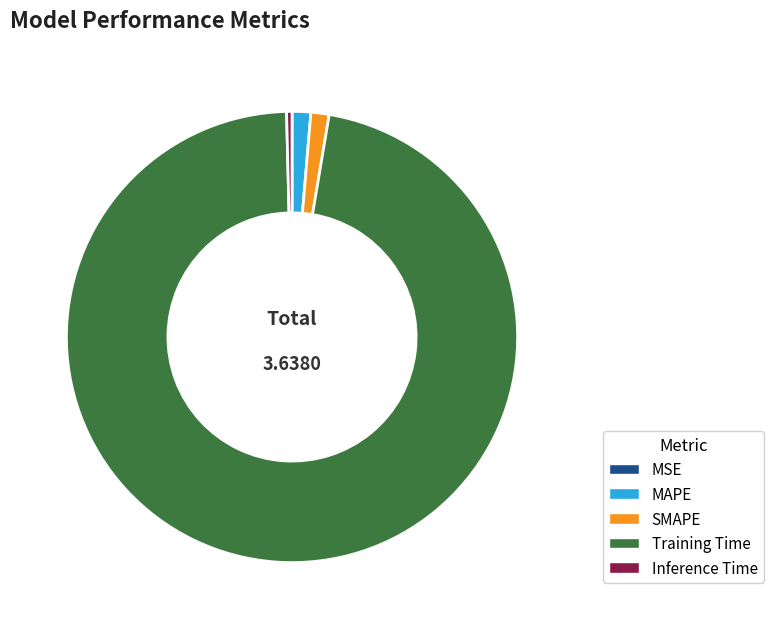

Which slice is the largest?

Training Time